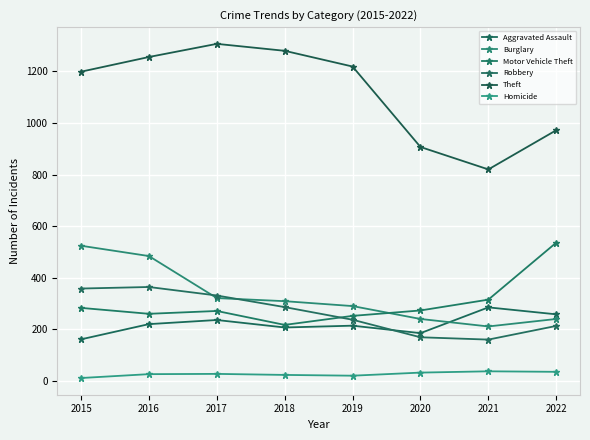

How many distinct data groups are displayed?

6